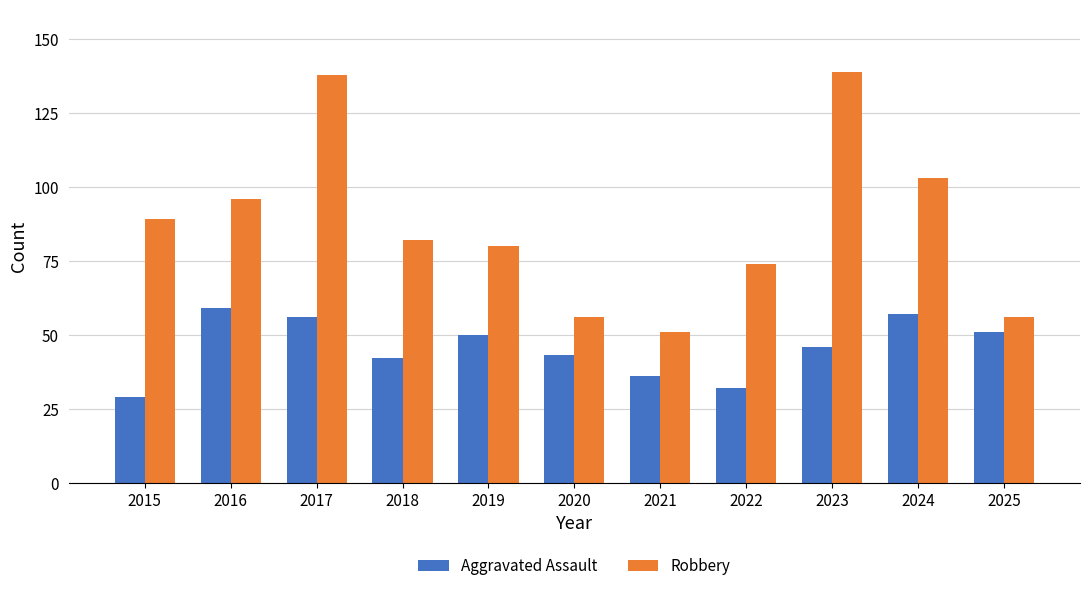

True or false: Aggravated Assault has a value of 24 at 2020.

False